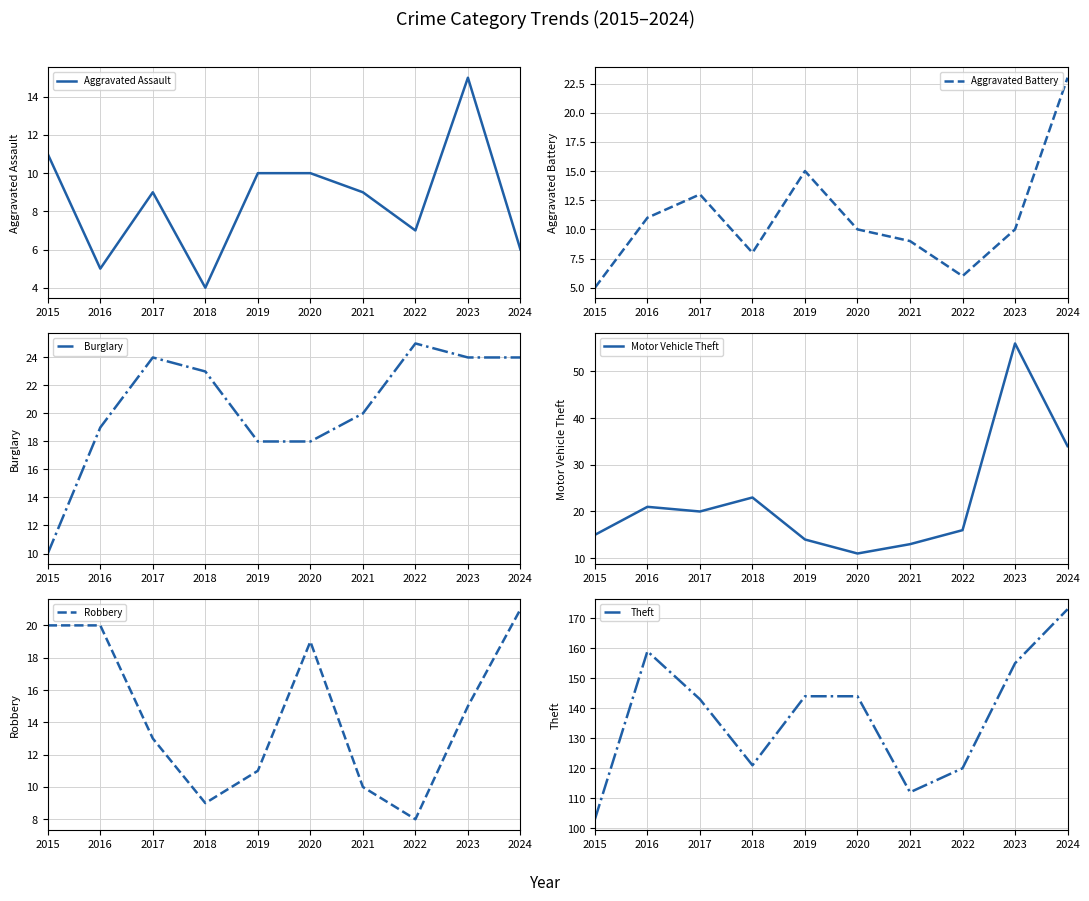

What is the value of the Motor Vehicle Theft point at the 4th from the left?

23